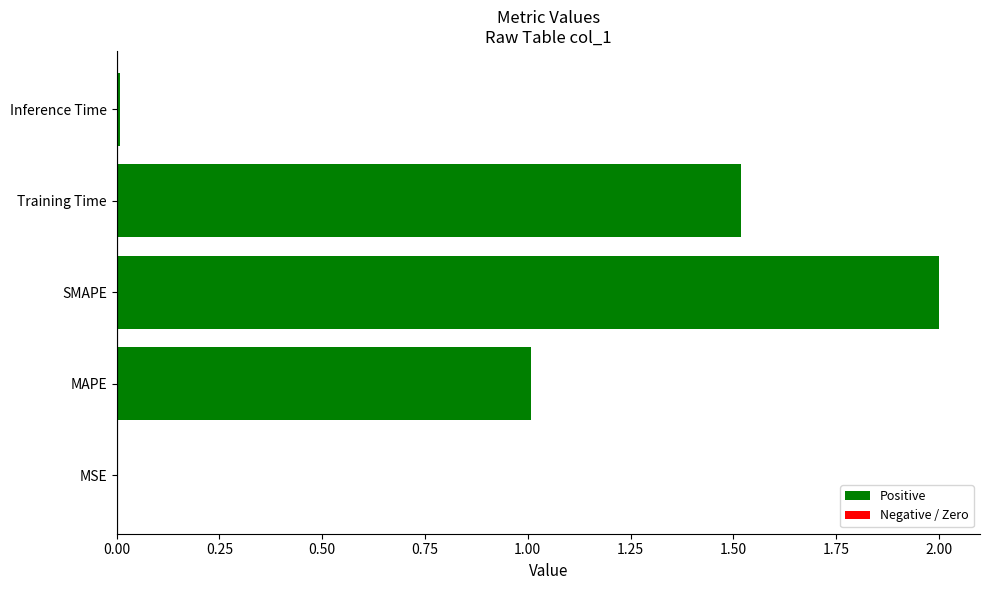

What is the sum of the values at Training Time and MAPE?

2.5